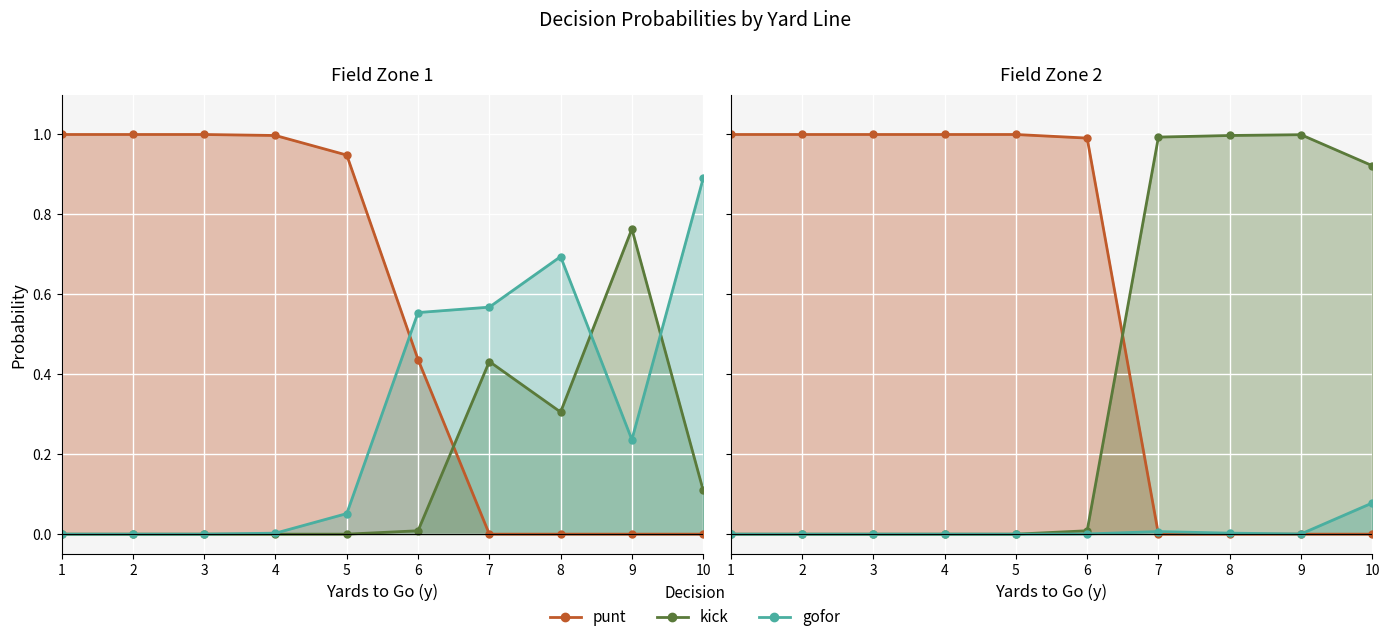

Rank the series at 1 from lowest to highest value.

kick, gofor, punt